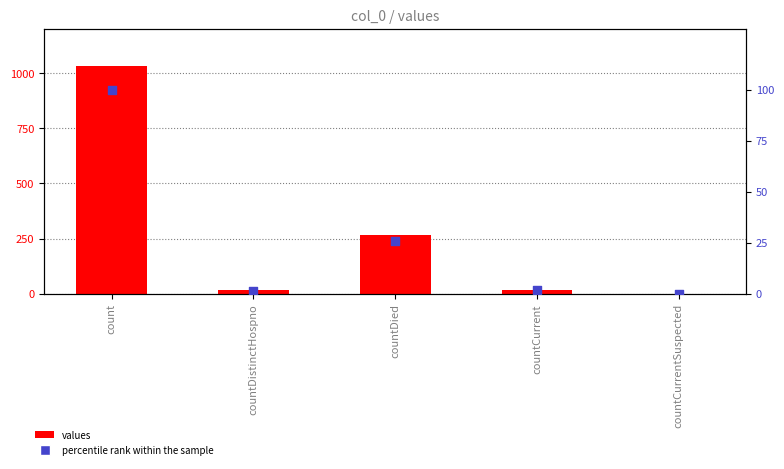

Which series has the largest Y range (max minus min)?

values